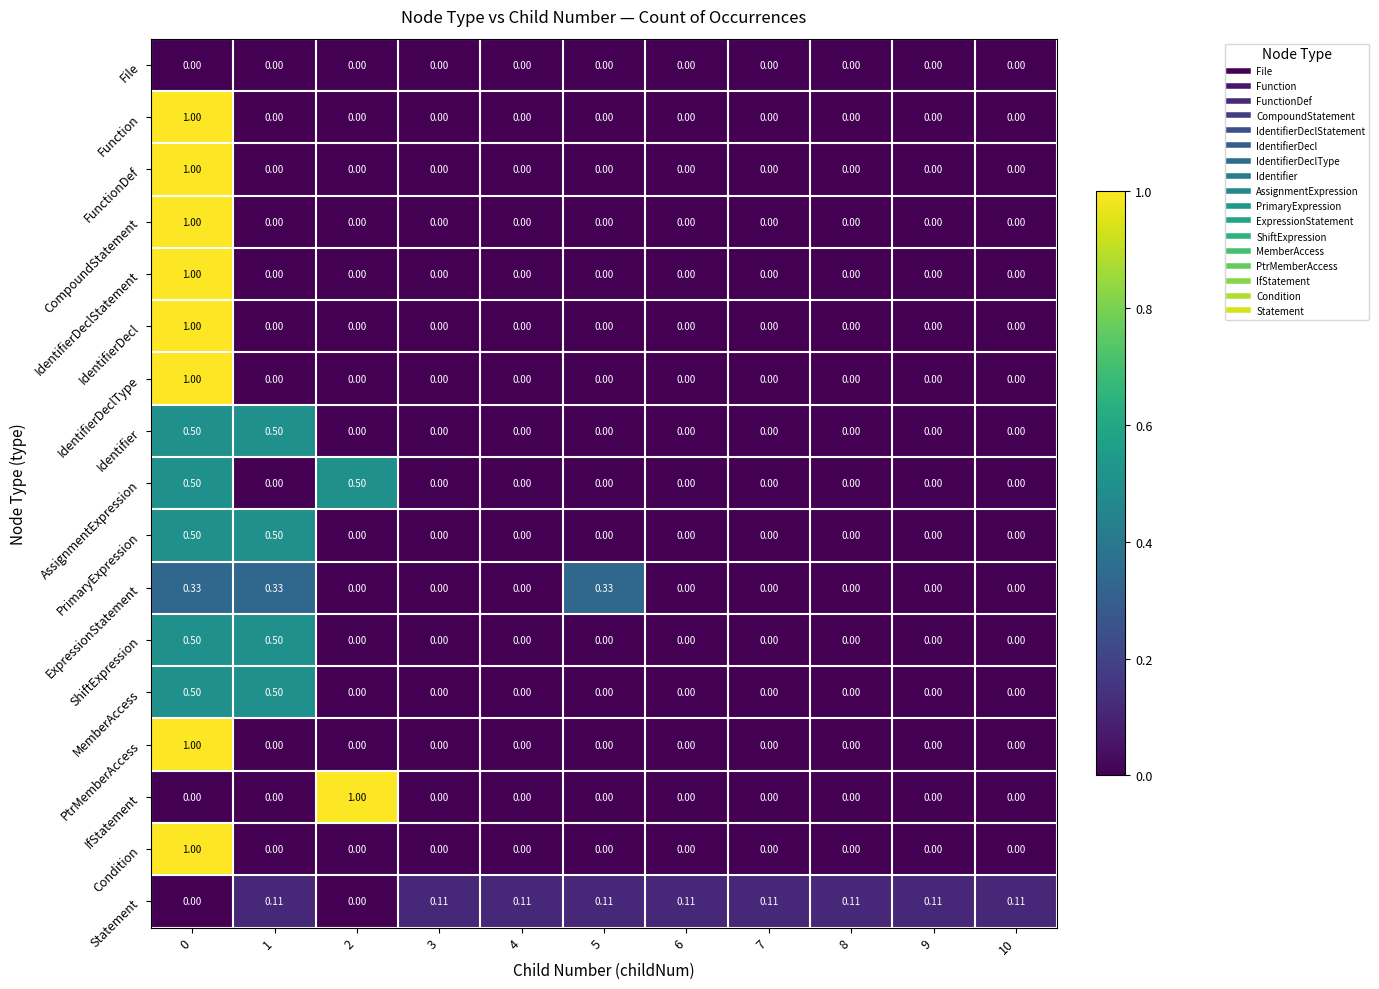

Between 5 and 10, which series saw the biggest shift?

ExpressionStatement